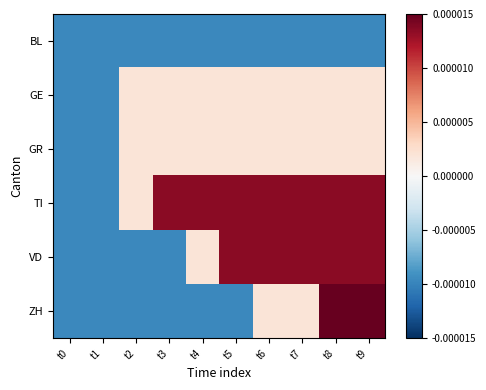

Which series has the widest spread of values?

ZH